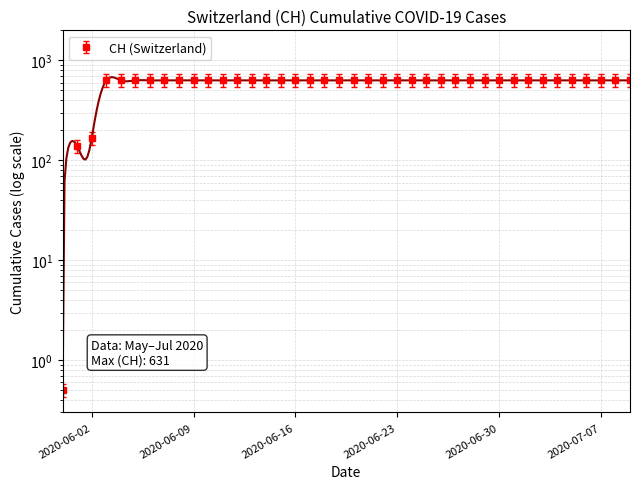

Approximately how many times larger is the value at 2020-06-14 compared to 2020-06-05?

1.0